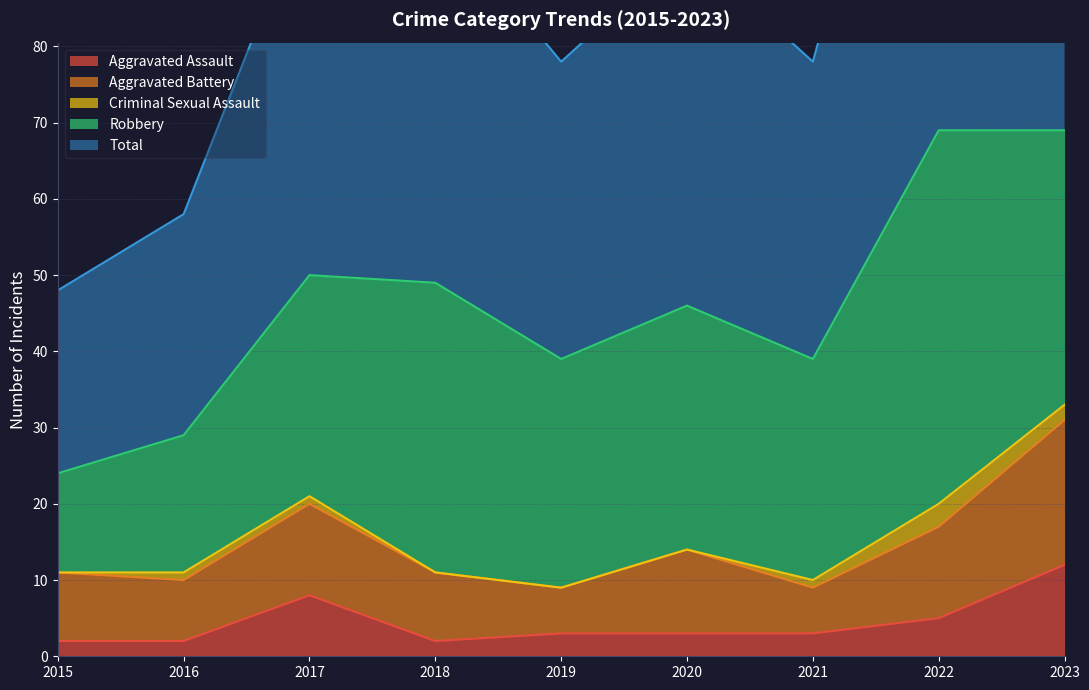

Rank the series by their maximum value, from highest to lowest.

Total, Robbery, Aggravated Battery, Aggravated Assault, Criminal Sexual Assault